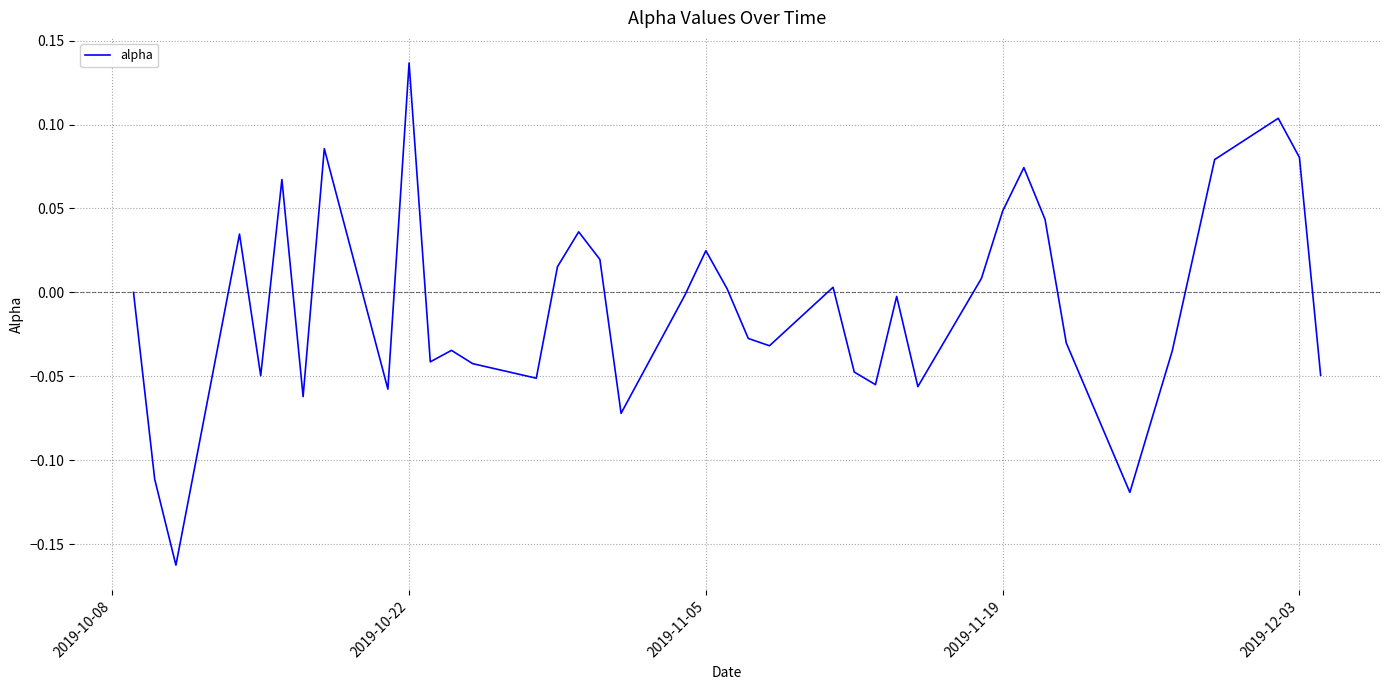

What is the difference between the maximum and minimum values?

0.3